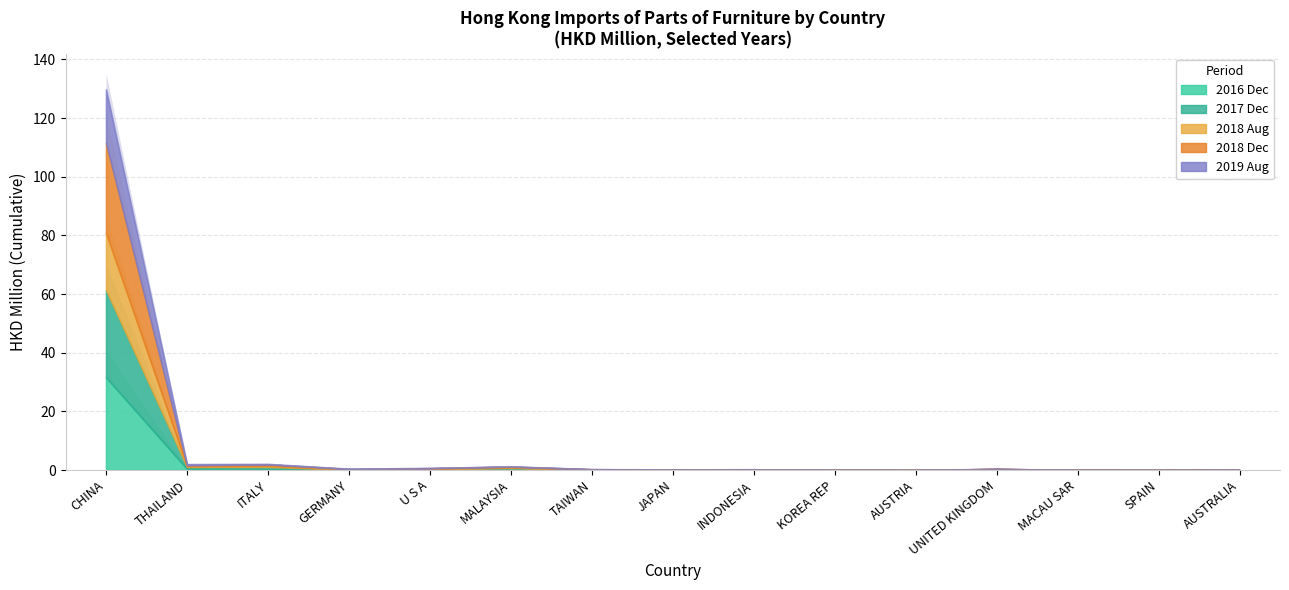

What is the label of the 1st point from the left?

CHINA